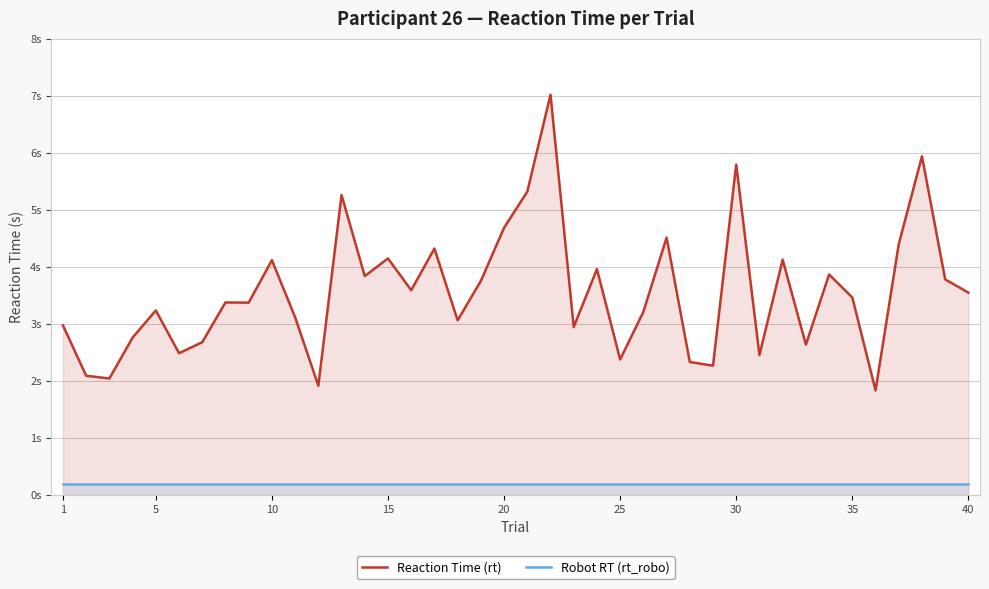

Does the chart display data point markers on the line(s)?

No